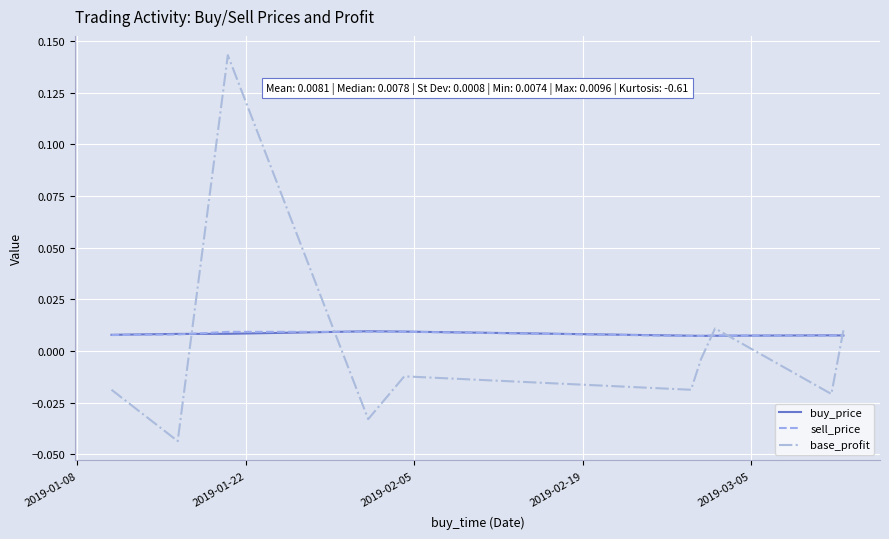

True or false: sell_price and base_profit cross at least once.

True